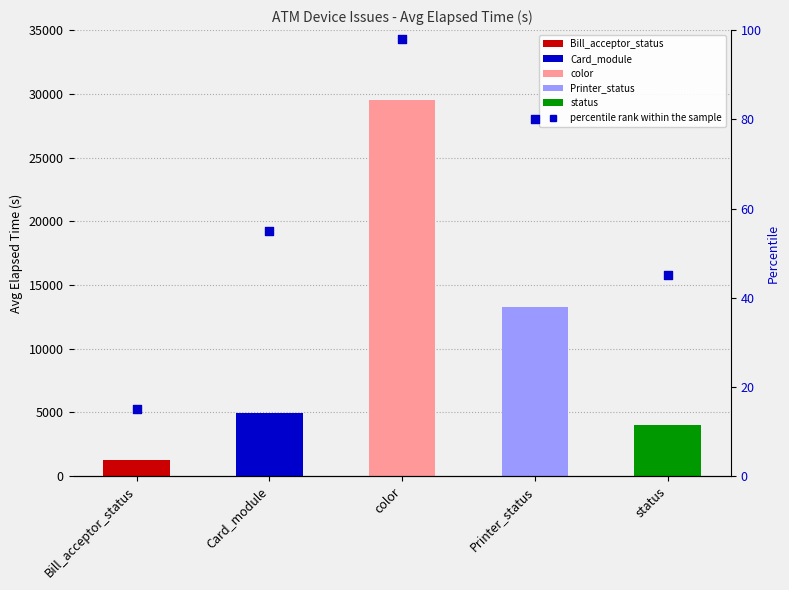

Which has a higher value, Printer_status or color?

color